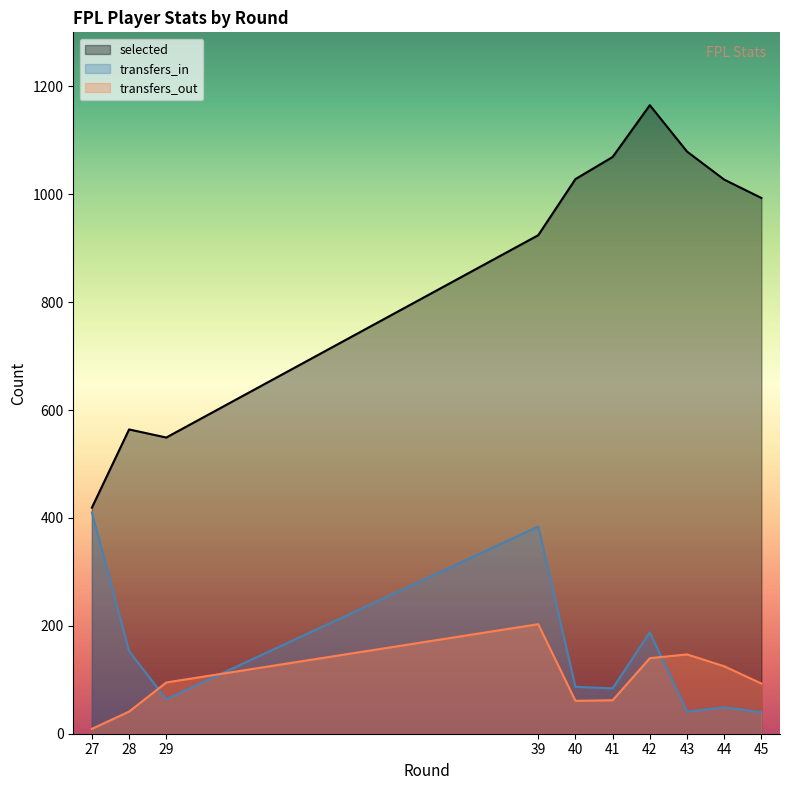

What are all the series names shown in the legend?

selected, transfers_in, transfers_out